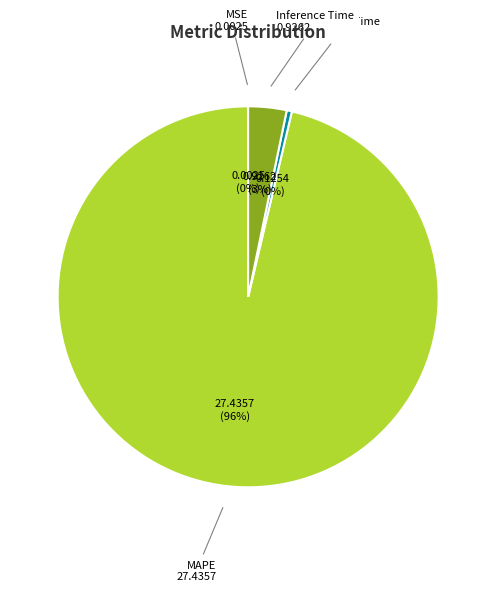

Is the sum of MAPE and Training Time greater than half?

Yes